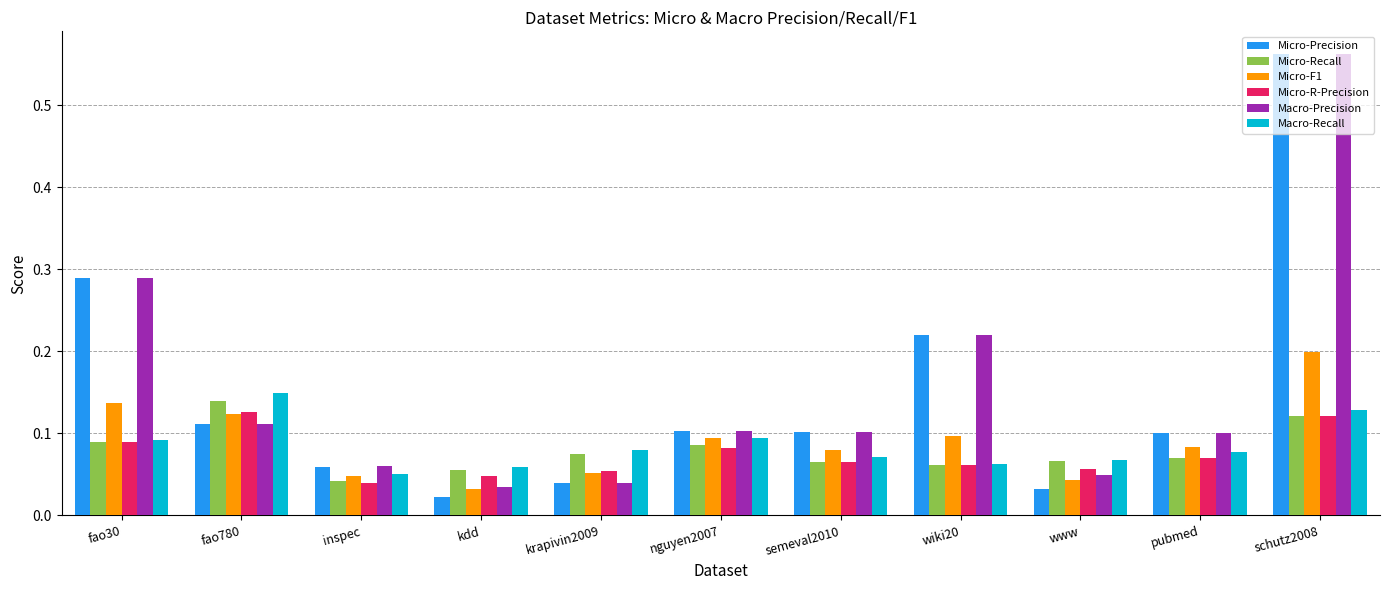

How many groups of bars are there?

11